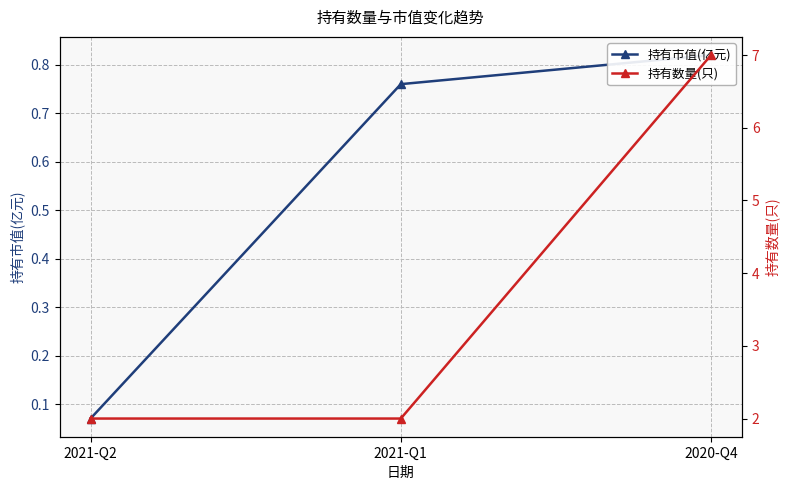

What is the label of the 1st point from the right?

2020-Q4